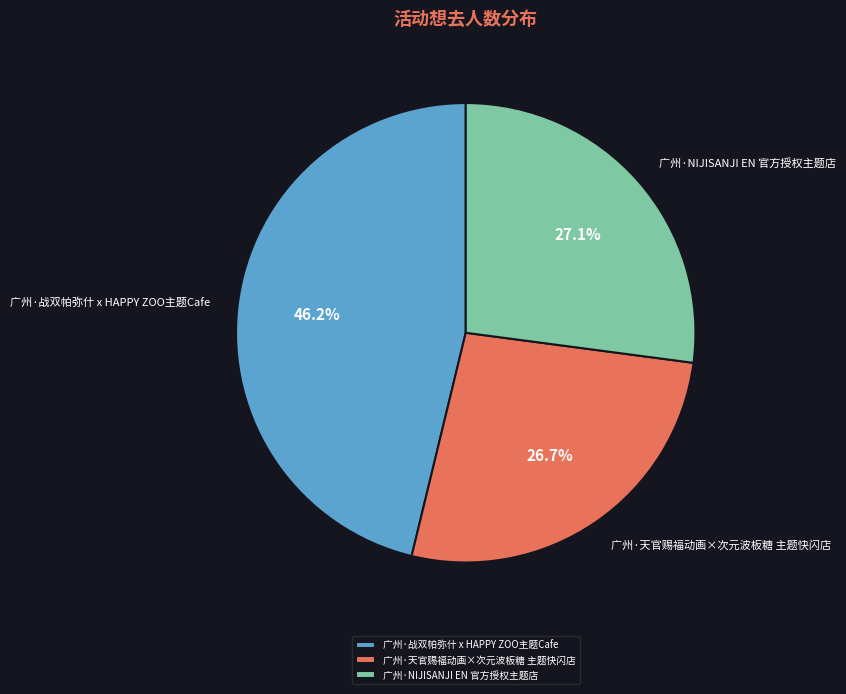

What percentage is NOT represented by 广州·战双帕弥什 x HAPPY ZOO主题Cafe?

53.8%